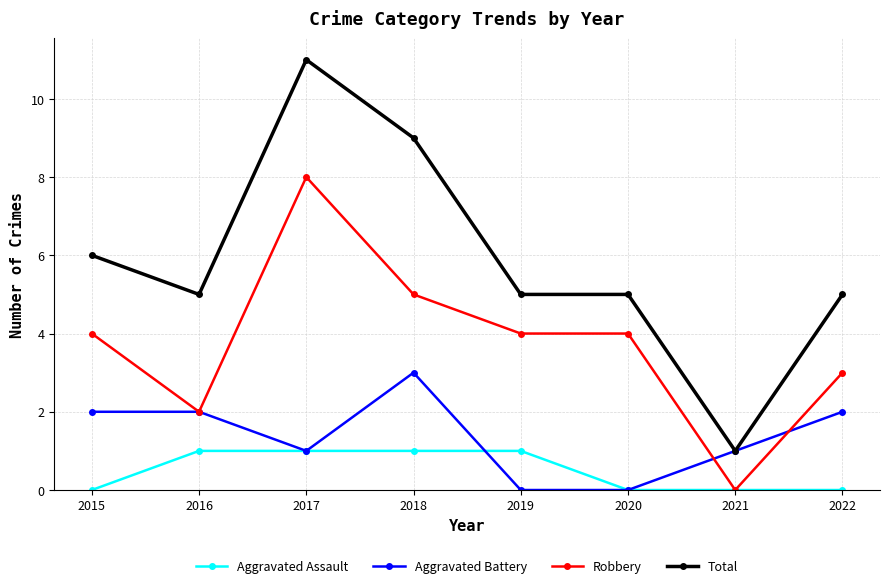

True or false: Robbery has more than 0 interior local peaks.

True